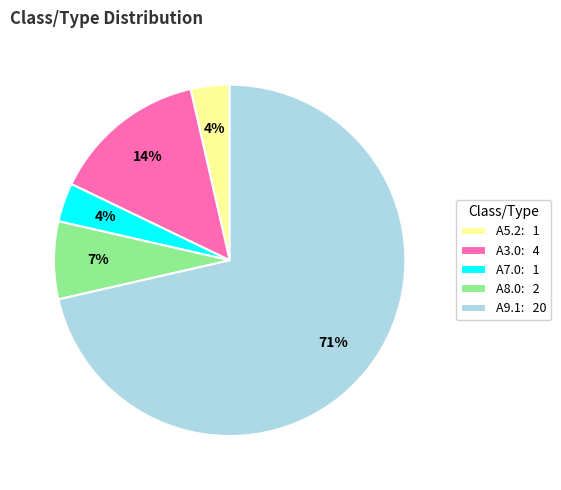

Is the sum of A5.2: 1 and A3.0: 4 greater than half?

No